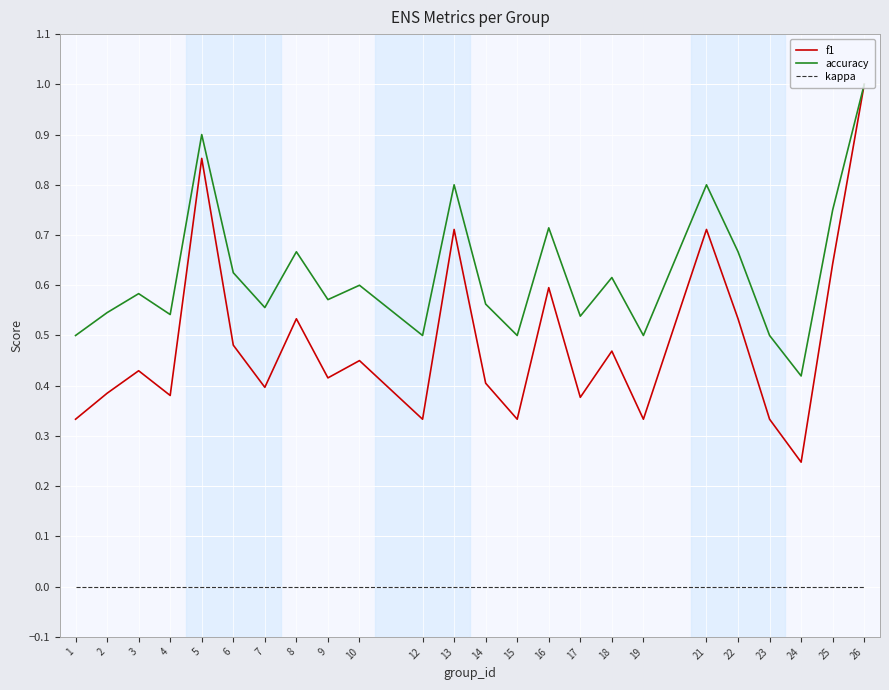

Which series has the widest spread of values?

f1